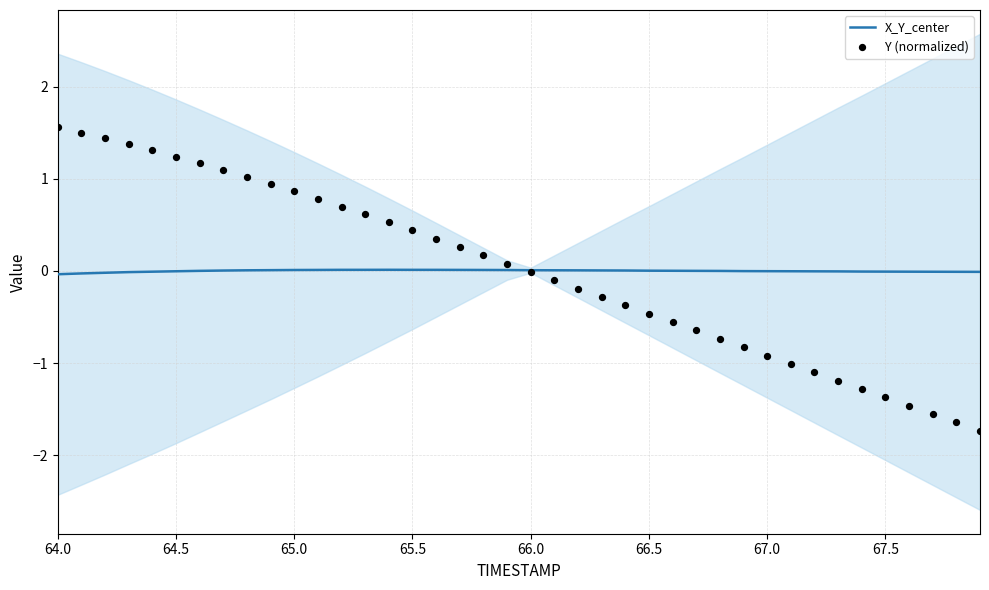

Which series has the largest Y range (max minus min)?

Y (normalized)